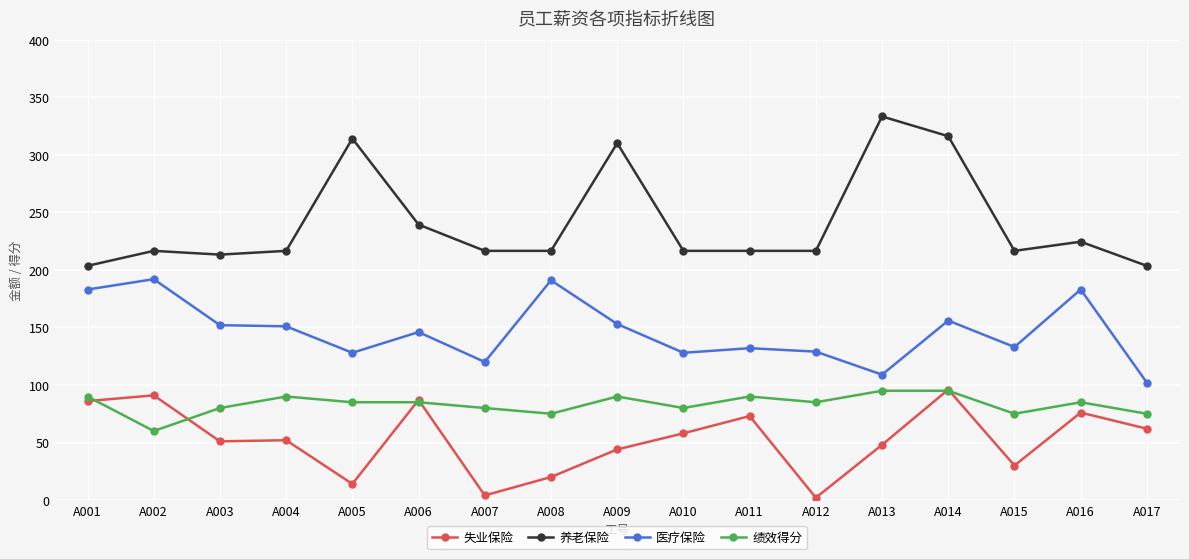

The 失业保险 series shows 14.0 at A005. True or false?

True